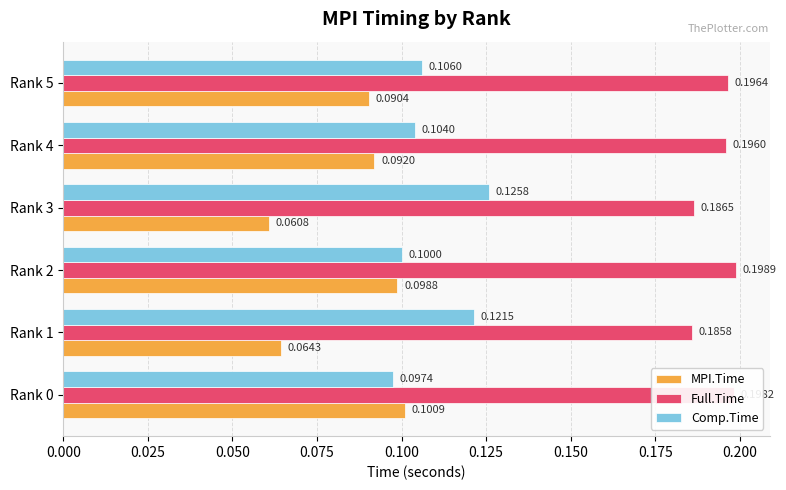

Which series has the largest total across all categories?

Full.Time